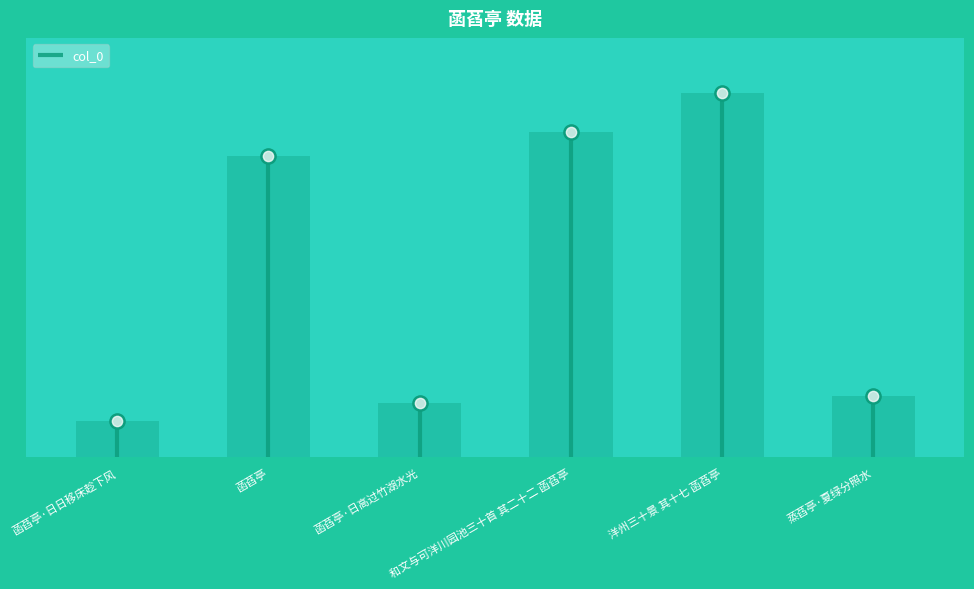

What is the ratio of the value at 菡萏亭·日日移床趁下风 to the value at 菡萏亭?

0.1